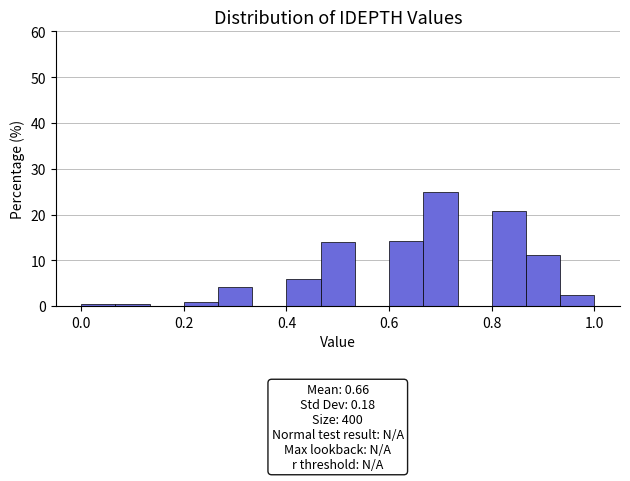

Around what value on the x-axis is the tallest bar? Give the approximate position of its centre, as read against the axis.

0.70